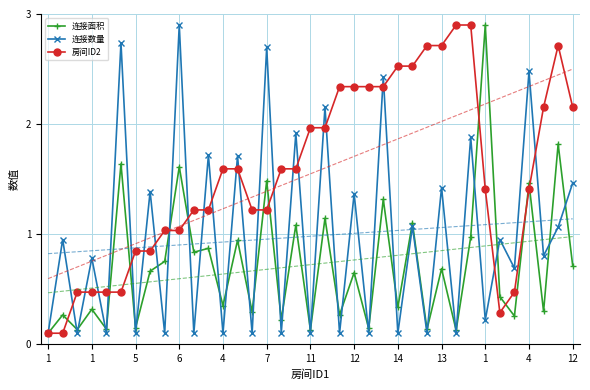

Where do 连接数量 and 房间ID2 first cross each other?

1 and 5